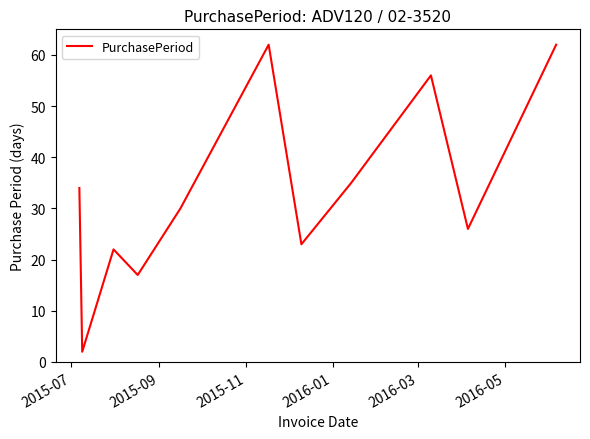

What is the maximum value shown in the chart?

62